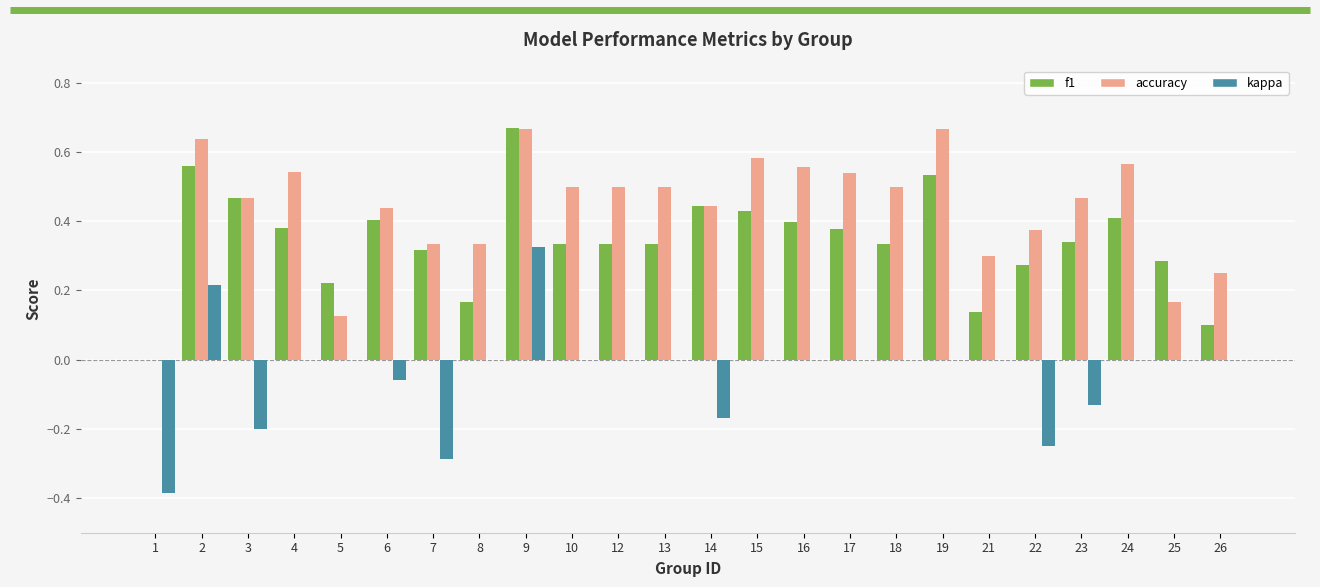

Which series changed the most between 1 and 6?

accuracy